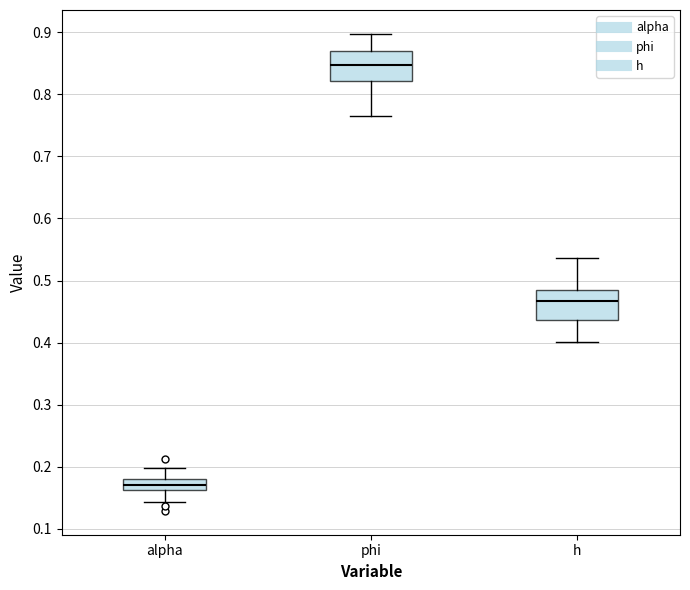

Reading left to right, read every box against the y-axis: the position of its median line, the range the box covers, and the ends of its whiskers. The values are not printed on the chart, so give them approximately, as read against the axis.

alpha: median 0.17, box 0.16 to 0.18, whiskers 0.14 to 0.20
phi: median 0.85, box 0.82 to 0.87, whiskers 0.77 to 0.90
h: median 0.47, box 0.44 to 0.48, whiskers 0.40 to 0.54